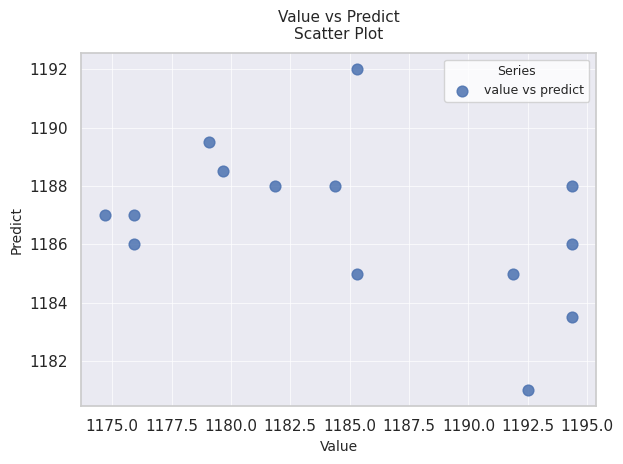

What is the range of Y values (max minus min)?

11.0